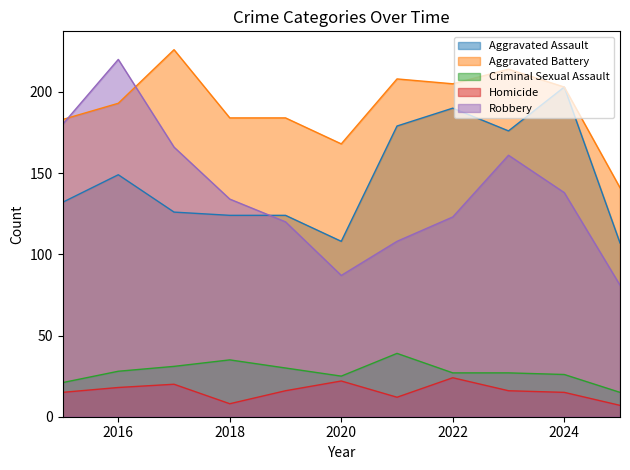

Reading right to left, what are all the values shown in this chart?

Aggravated Assault: 107	203	176	190	179	108	124	124	126	149	132
Aggravated Battery: 141	203	214	205	208	168	184	184	226	193	183
Criminal Sexual Assault: 15	26	27	27	39	25	30	35	31	28	21
Homicide: 7	15	16	24	12	22	16	8	20	18	15
Robbery: 81	138	161	123	108	87	120	134	166	220	180